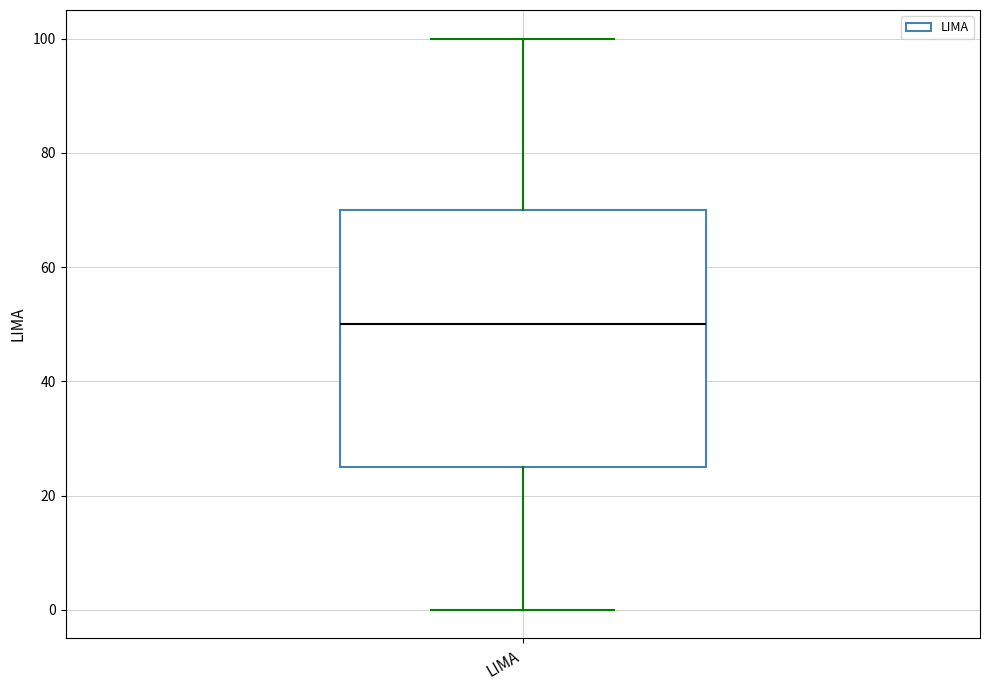

Read this box plot against the y-axis: the position of the median line, the range covered by the box, and the ends of both whiskers. The values are not printed on the chart, so give them approximately, as read against the axis.

median 50, box 26 to 70, whiskers 0 to 100